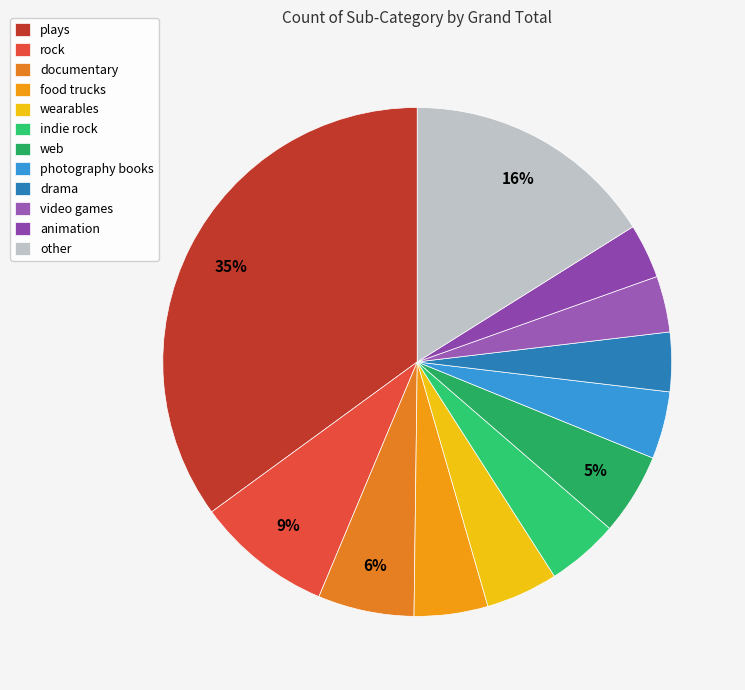

Does any single category account for the majority?

No